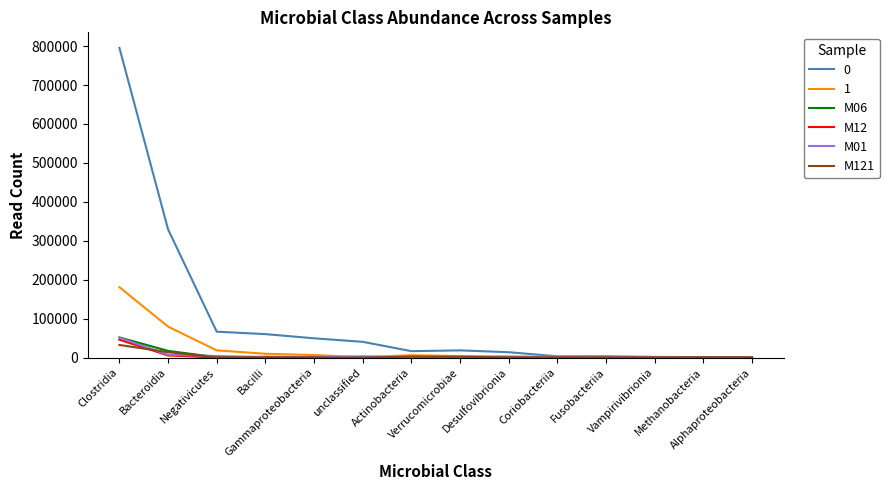

What is the maximum value shown in the chart?

795623